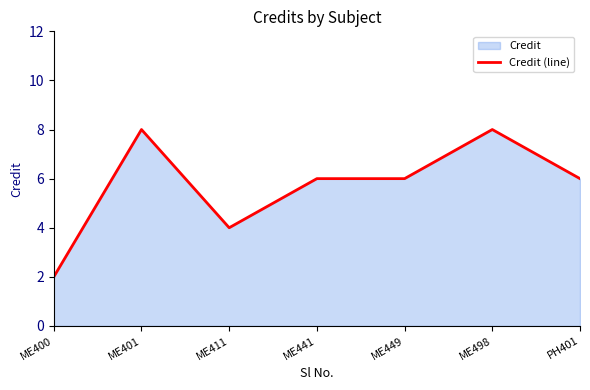

How many data points are less than 6?

2